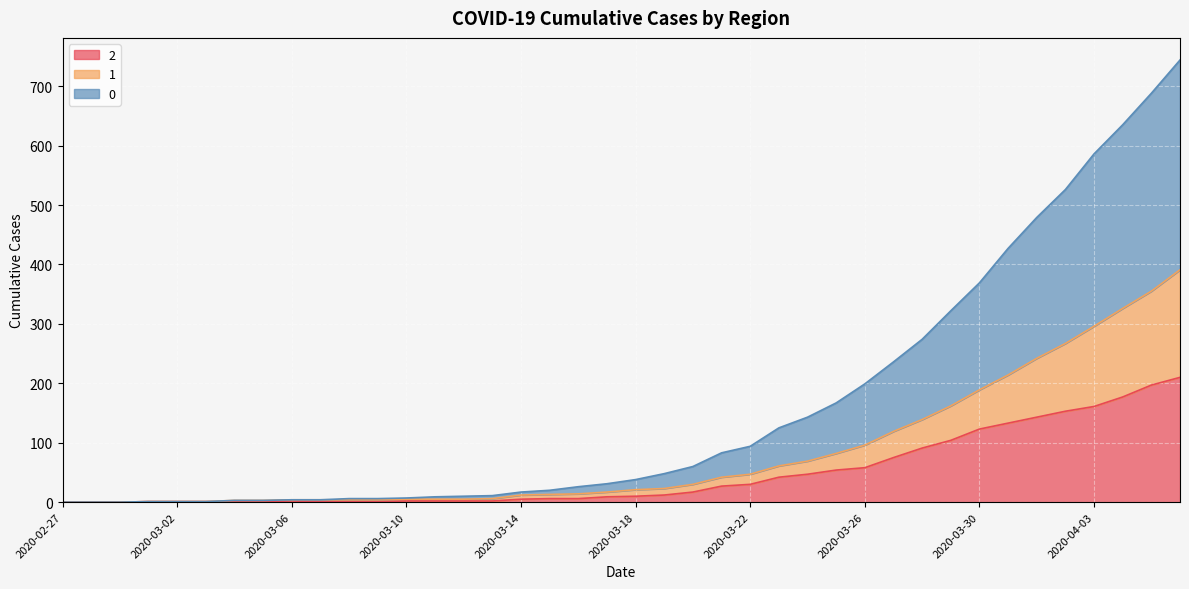

Between 2020-03-26 and 2020-03-29, which is larger?

2020-03-29